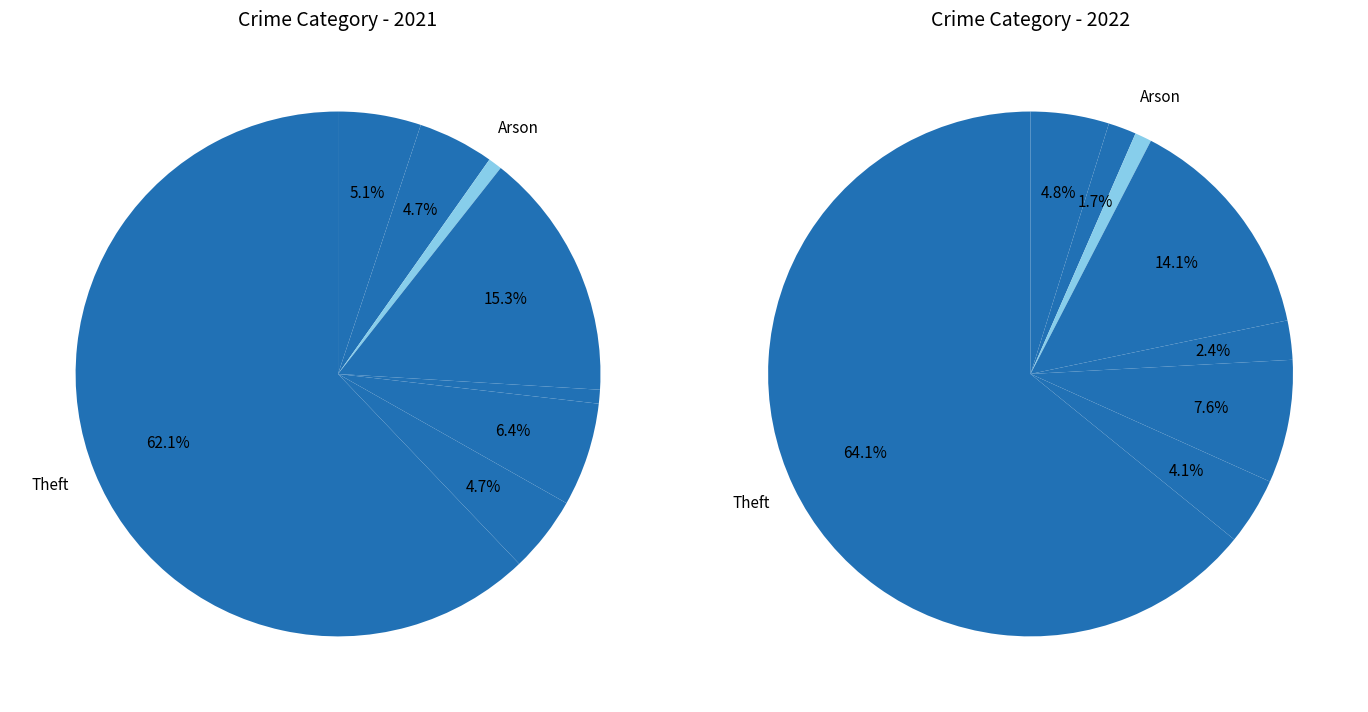

Combined, what portion of the pie is 3 and 4?

16.2%